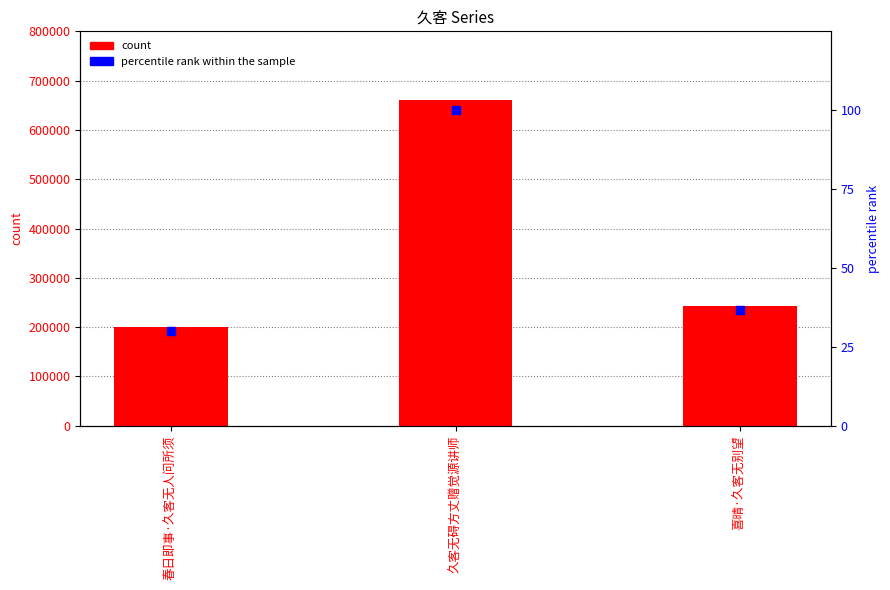

At how many categories does at least one series exceed 586204?

1